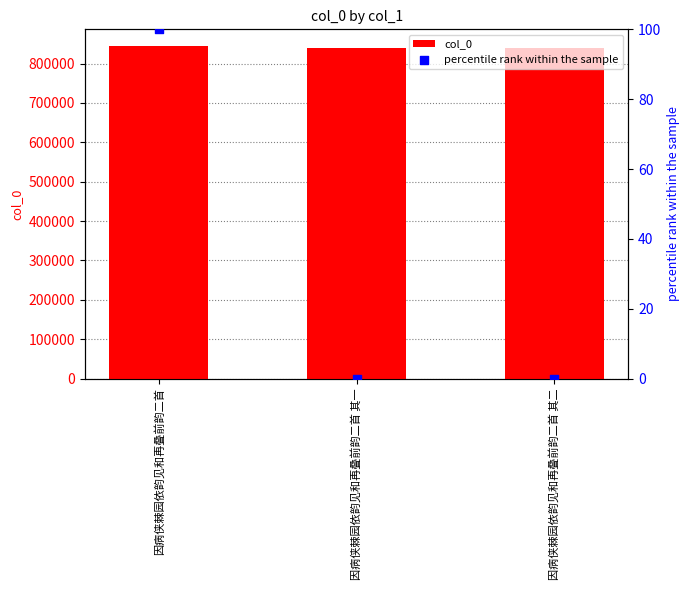

Which series contains the lowest Y value?

percentile rank within the sample